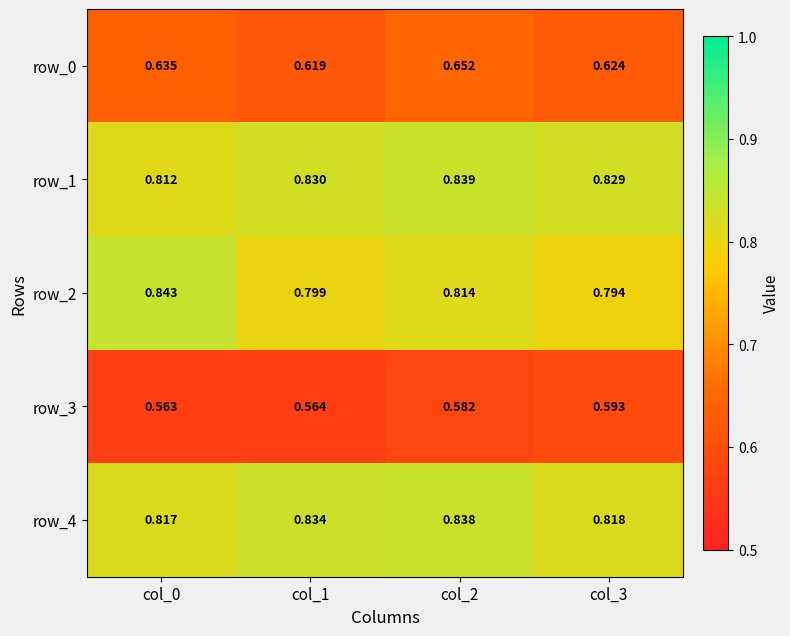

Which series has the largest total across all categories?

row_1